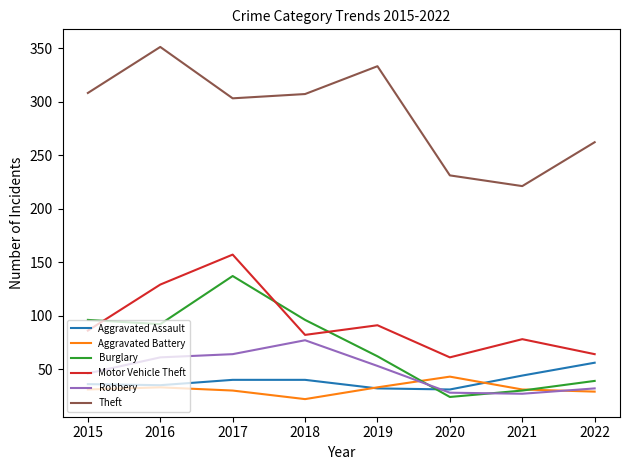

What is the average value of the Aggravated Assault series?

39